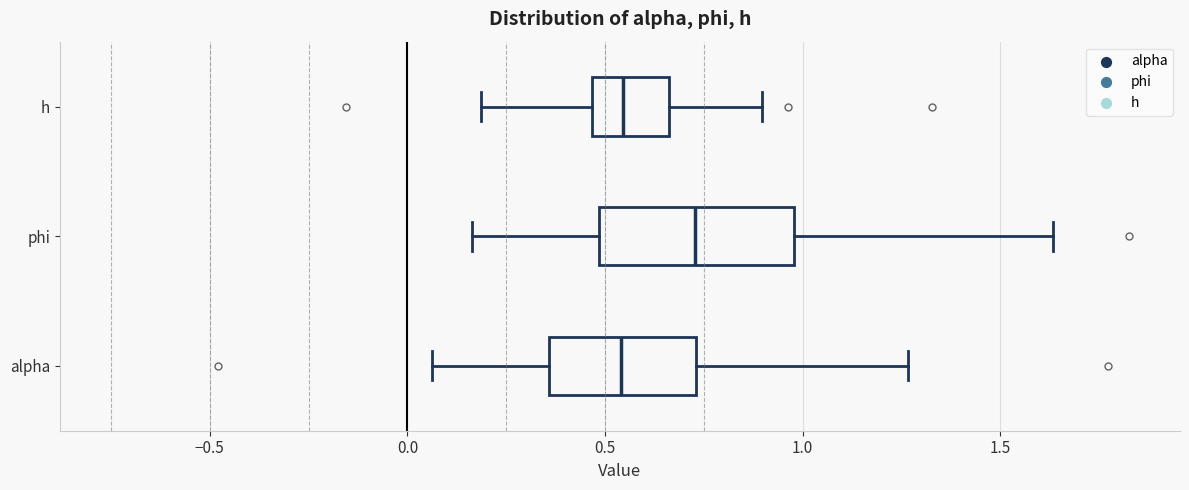

Where is the right edge of the box for phi on the x-axis? The values are not printed on the chart, so give them approximately, as read against the axis.

1.00